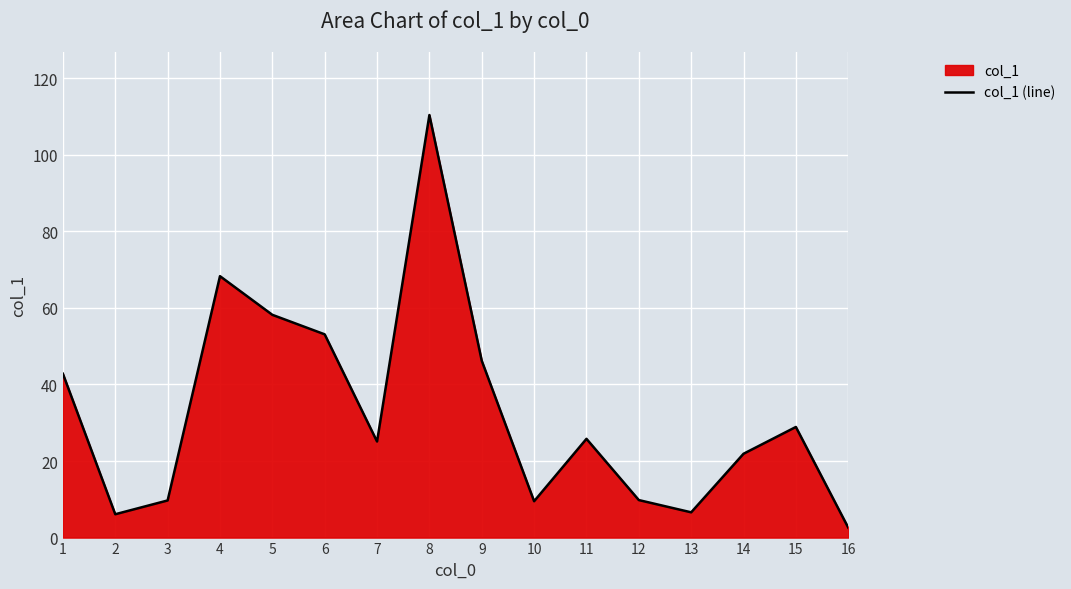

At which category does the chart reach its peak across all series?

8